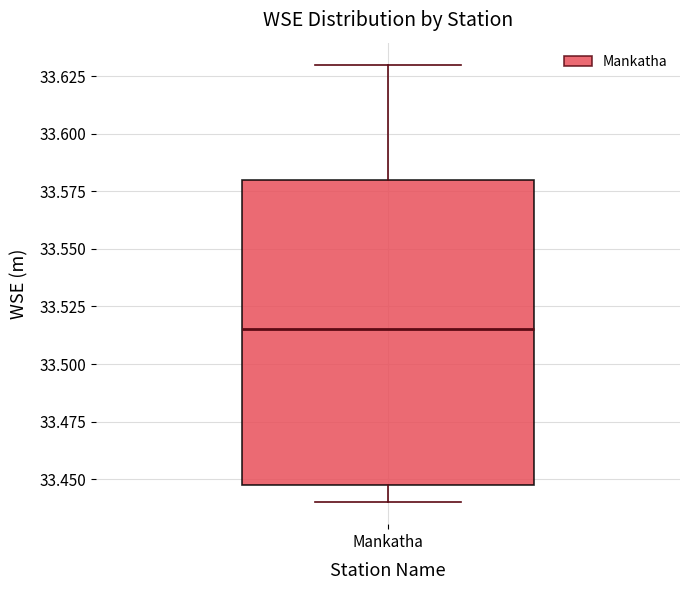

Transcribe this box plot: give where the median line is, the range the box spans, and where the two whiskers end, as read against the y-axis. The values are not printed on the chart, so give them approximately, as read against the axis.

median 33.515, box 33.450 to 33.580, whiskers 33.440 to 33.630